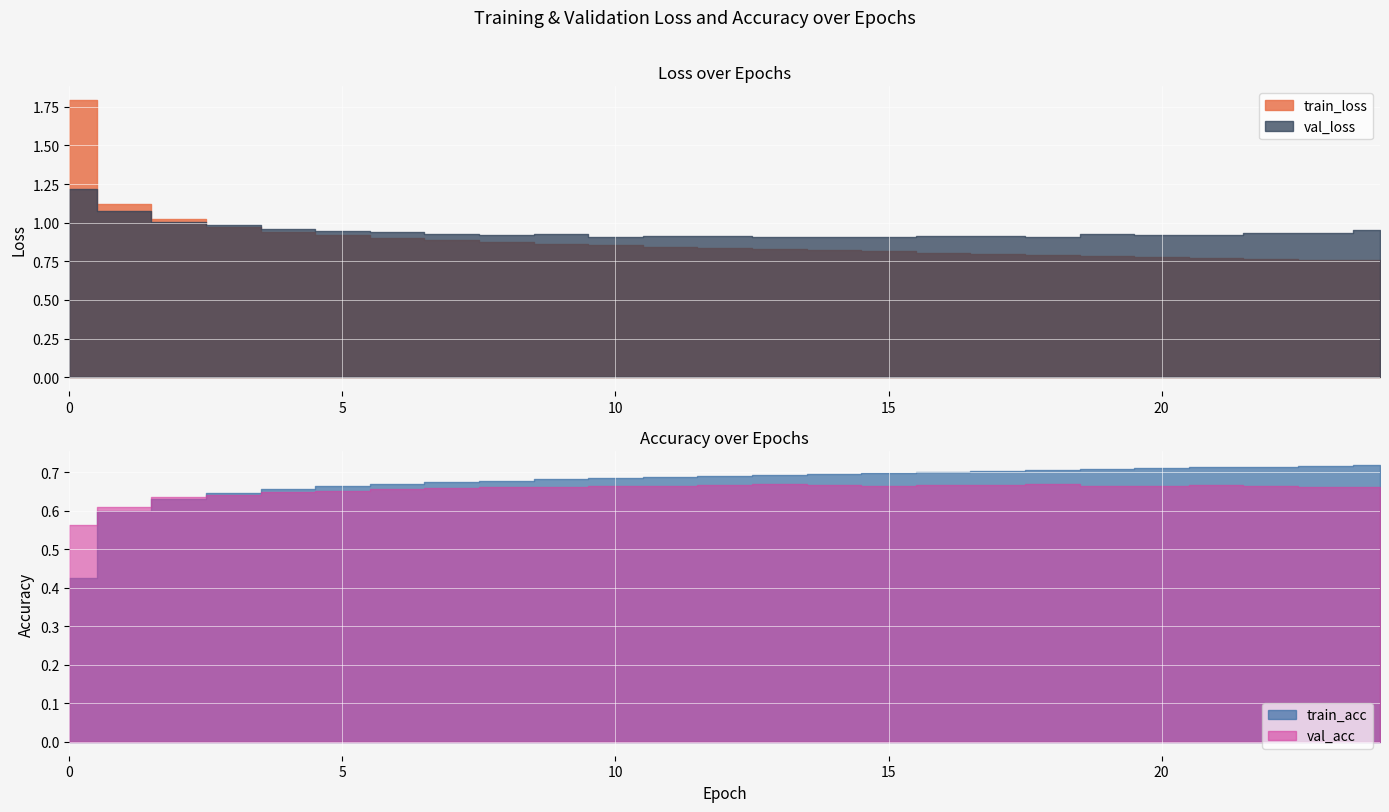

True or false: train_acc and val_loss intersect in this chart.

False